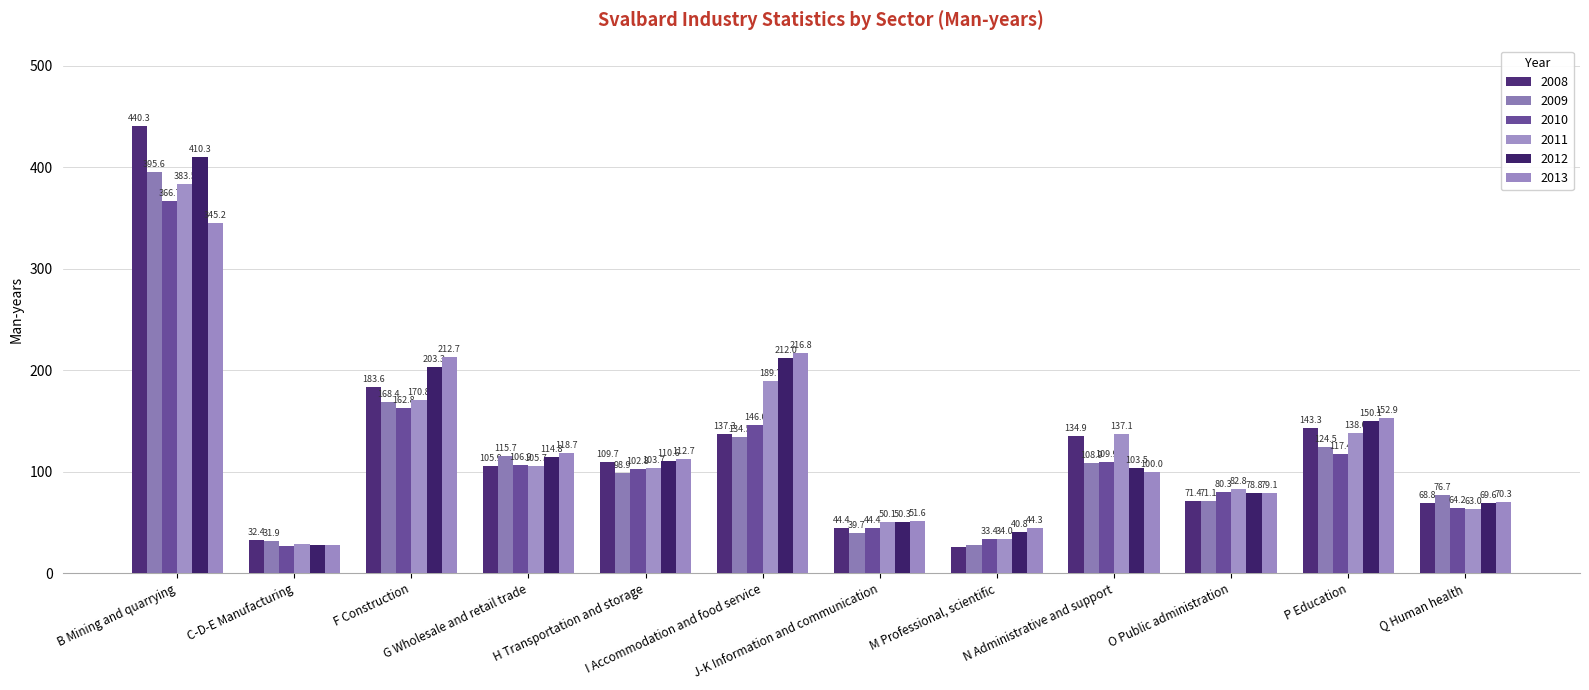

At which category does the chart reach its minimum across all series?

M Professional, scientific